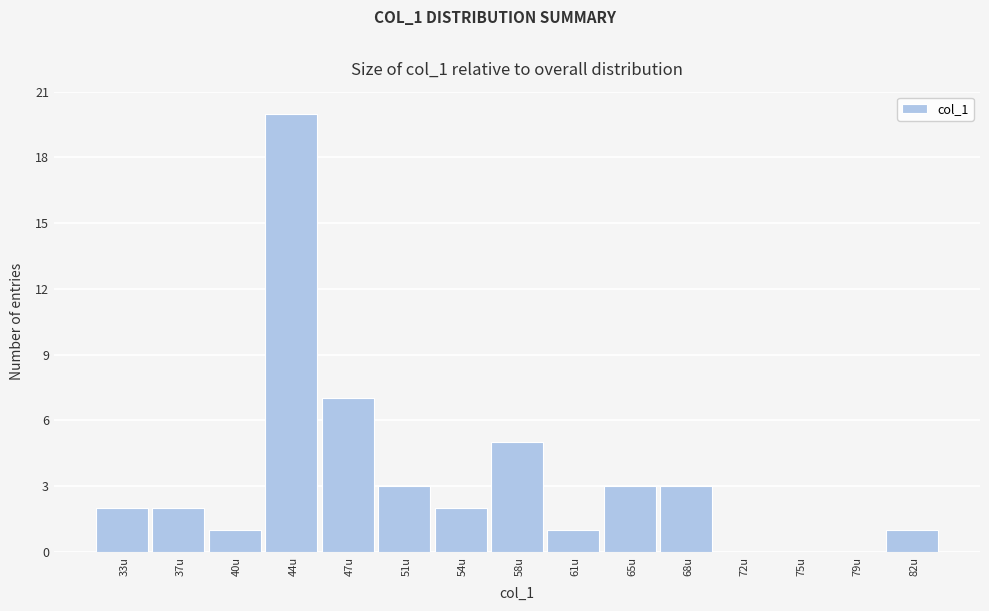

Reading left to right, list all the values displayed in this chart.

33u=2	37u=2	40u=1	44u=20	47u=7	51u=3	54u=2	58u=5	61u=1	65u=3	68u=3	72u=0	75u=0	79u=0	82u=1